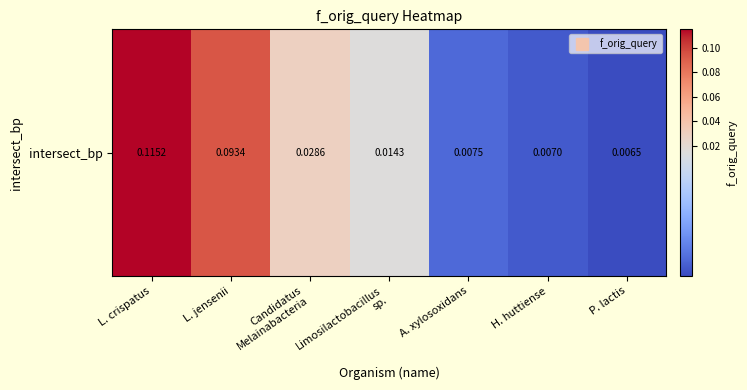

Reading left to right, what are all the values shown in this chart?

0.1	0.1	0.0	0.0	0.0	0.0	0.0